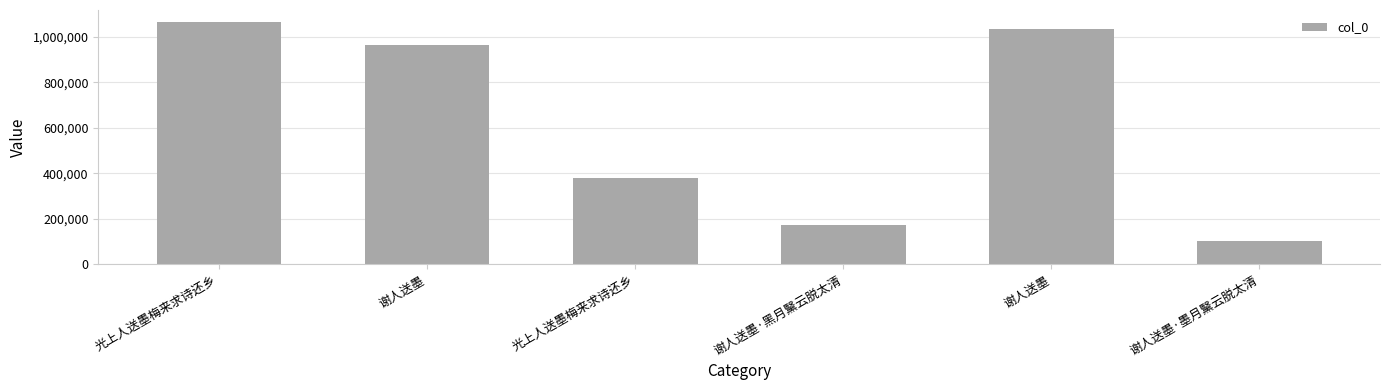

Which category has the highest value across all series?

光上人送墨梅来求诗还乡